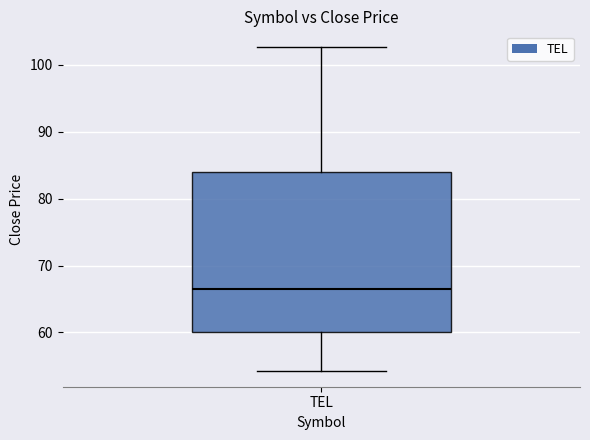

Read this box plot against the y-axis: the position of the median line, the range covered by the box, and the ends of both whiskers. The values are not printed on the chart, so give them approximately, as read against the axis.

median 67, box 60 to 84, whiskers 54 to 103